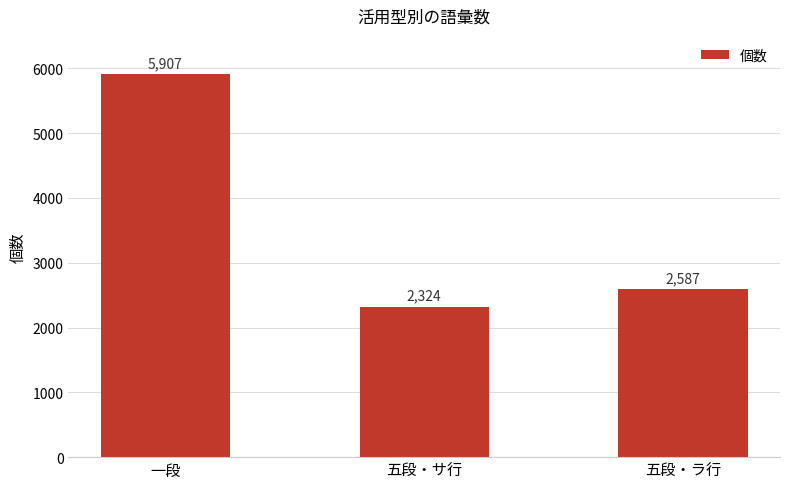

What is the difference between the maximum and minimum values?

3583